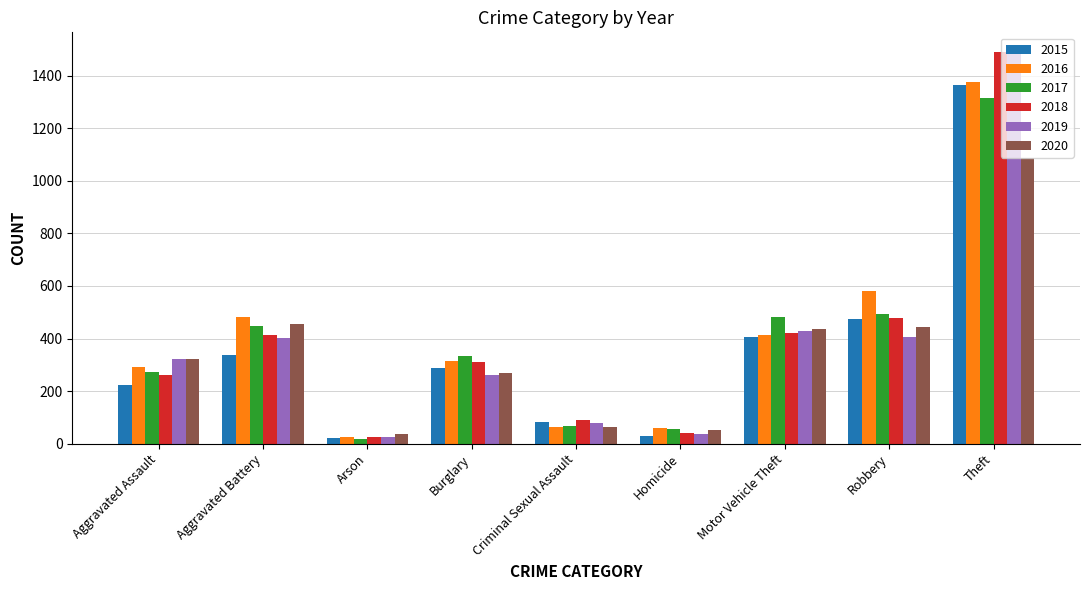

At which label is 2019 closest to 757?

Motor Vehicle Theft